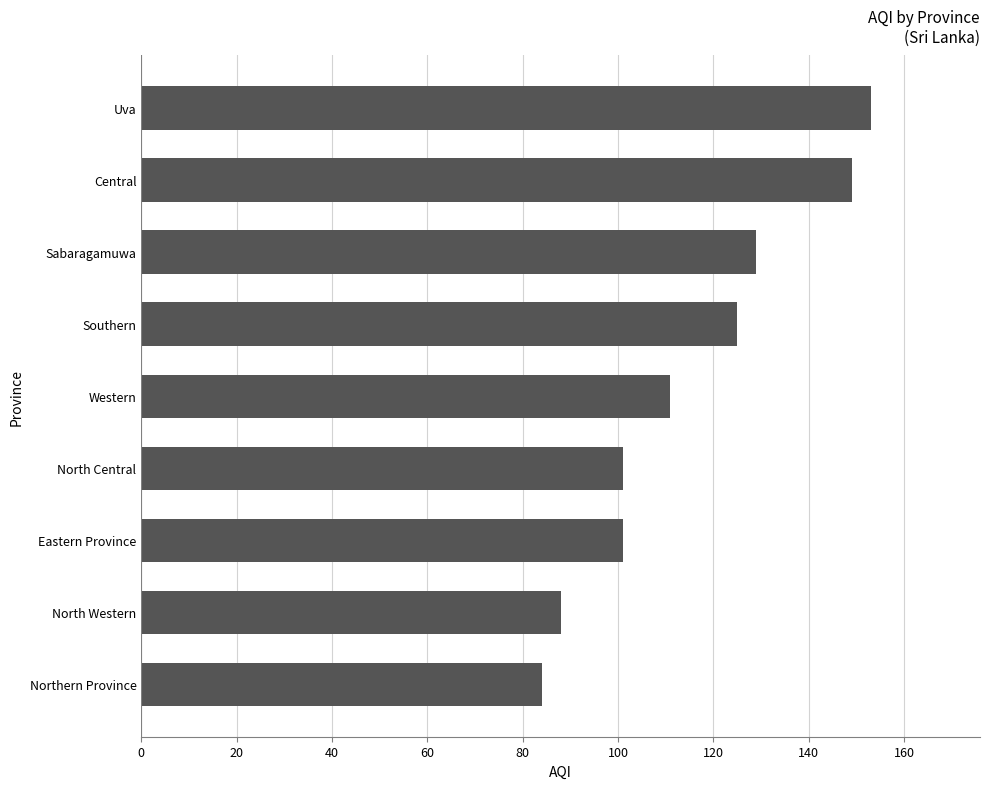

Reading bottom to top, what are all the values shown in this chart?

Northern Province=84	North Western=88	Eastern Province=101	North Central=101	Western=111	Southern=125	Sabaragamuwa=129	Central=149	Uva=153